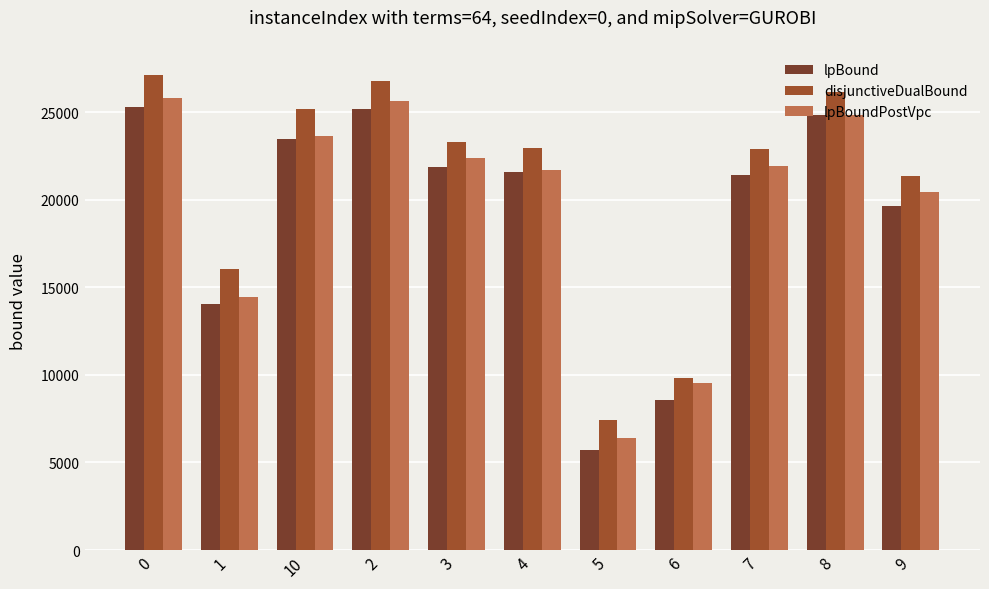

What is the highest value of the lpBoundPostVpc series?

25805.5